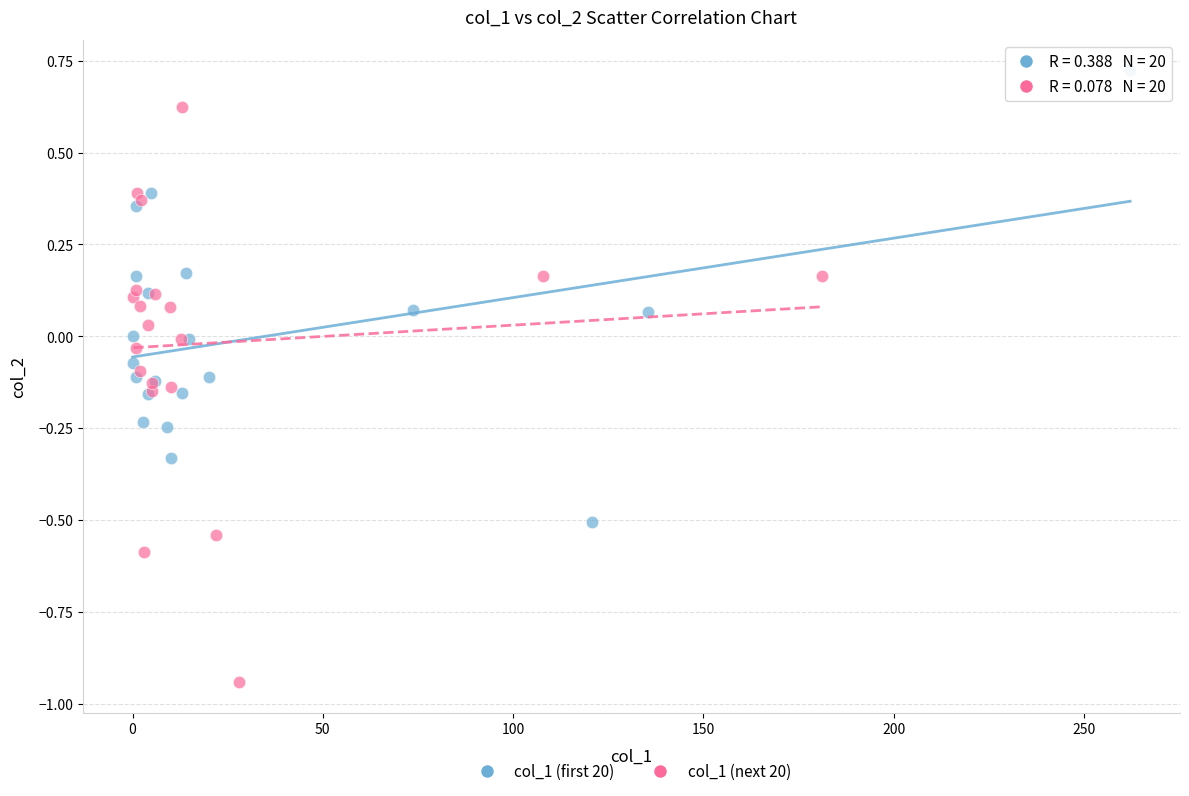

Which series contains the lowest Y value?

col_1 (next 20)